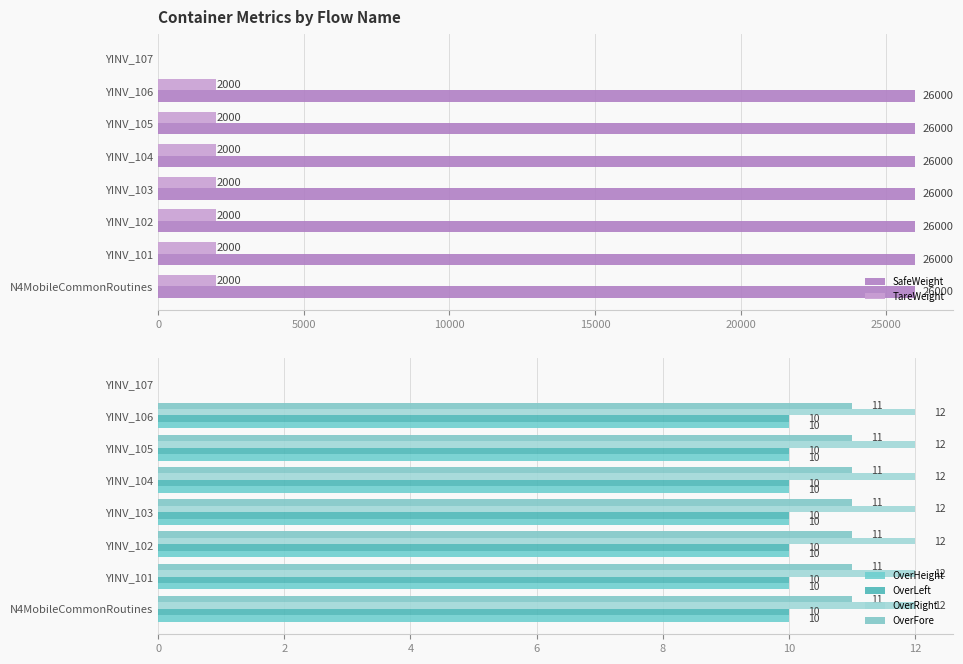

What is the average value of the OverLeft series?

9